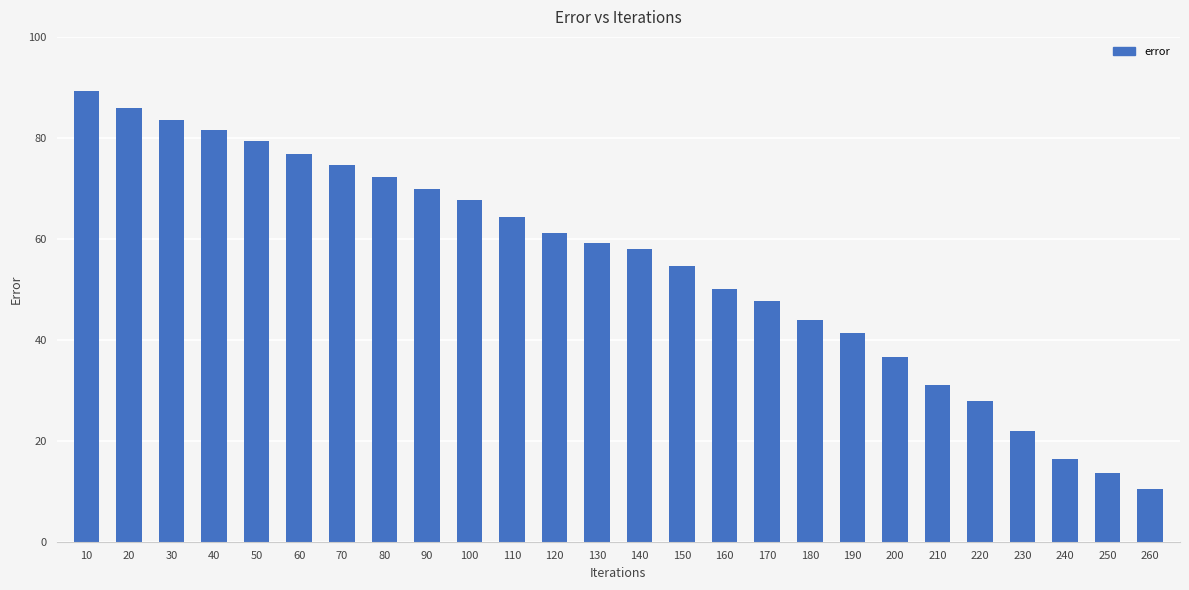

What is the difference between the maximum and minimum values?

78.8